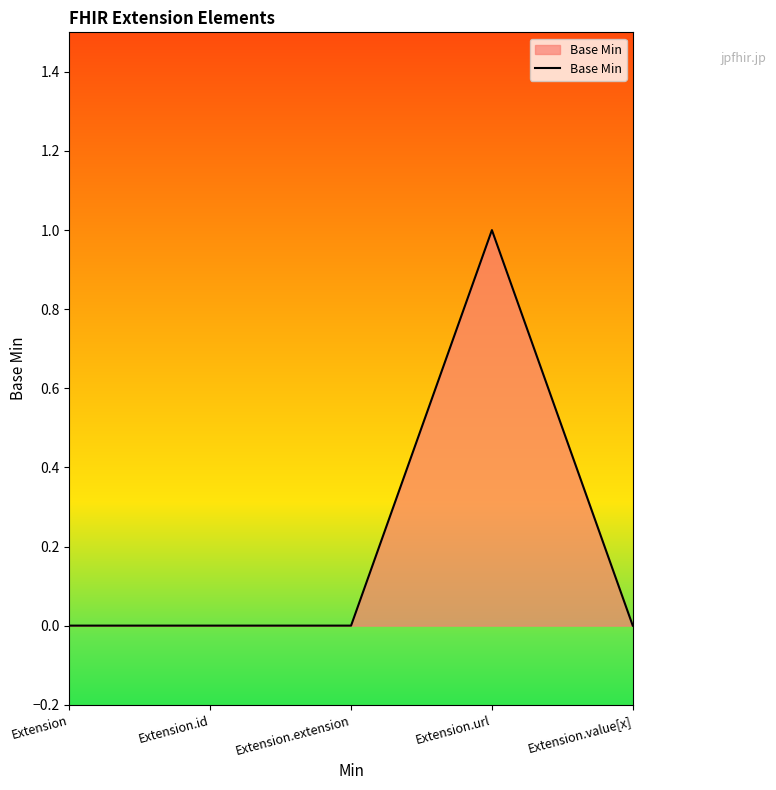

The chart shows a value of 1 at Extension.id. True or false?

False